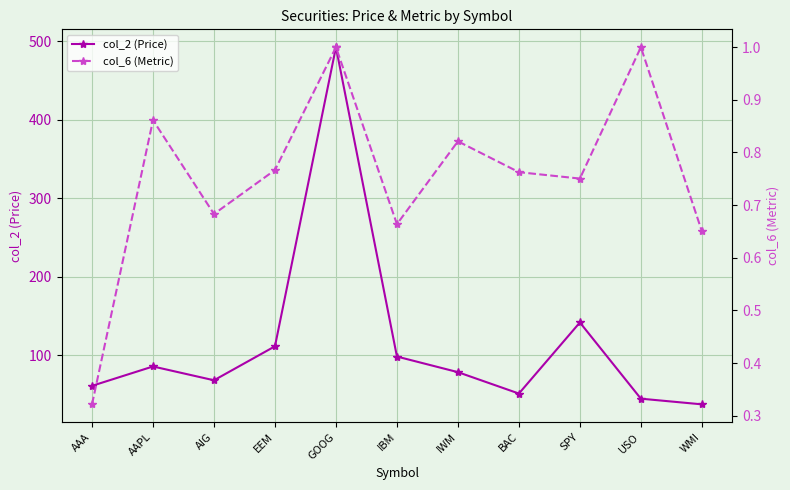

What position from the left is SPY?

9